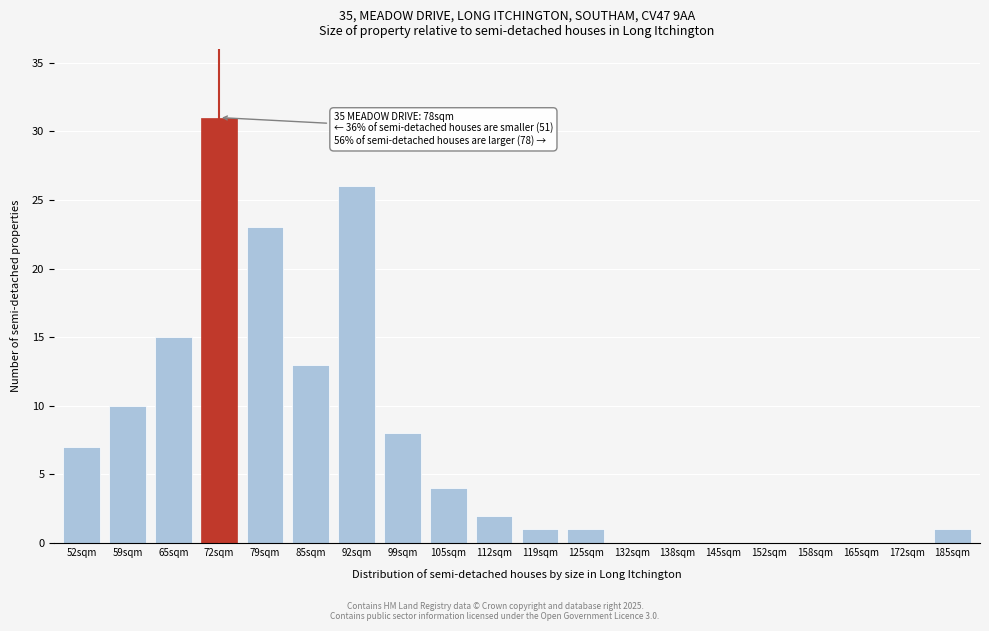

Reading left to right, transcribe all the data shown in this chart.

52sqm=7	59sqm=10	65sqm=15	72sqm=31	79sqm=23	85sqm=13	92sqm=26	99sqm=8	105sqm=4	112sqm=2	119sqm=1	125sqm=1	132sqm=0	138sqm=0	145sqm=0	152sqm=0	158sqm=0	165sqm=0	172sqm=0	185sqm=1